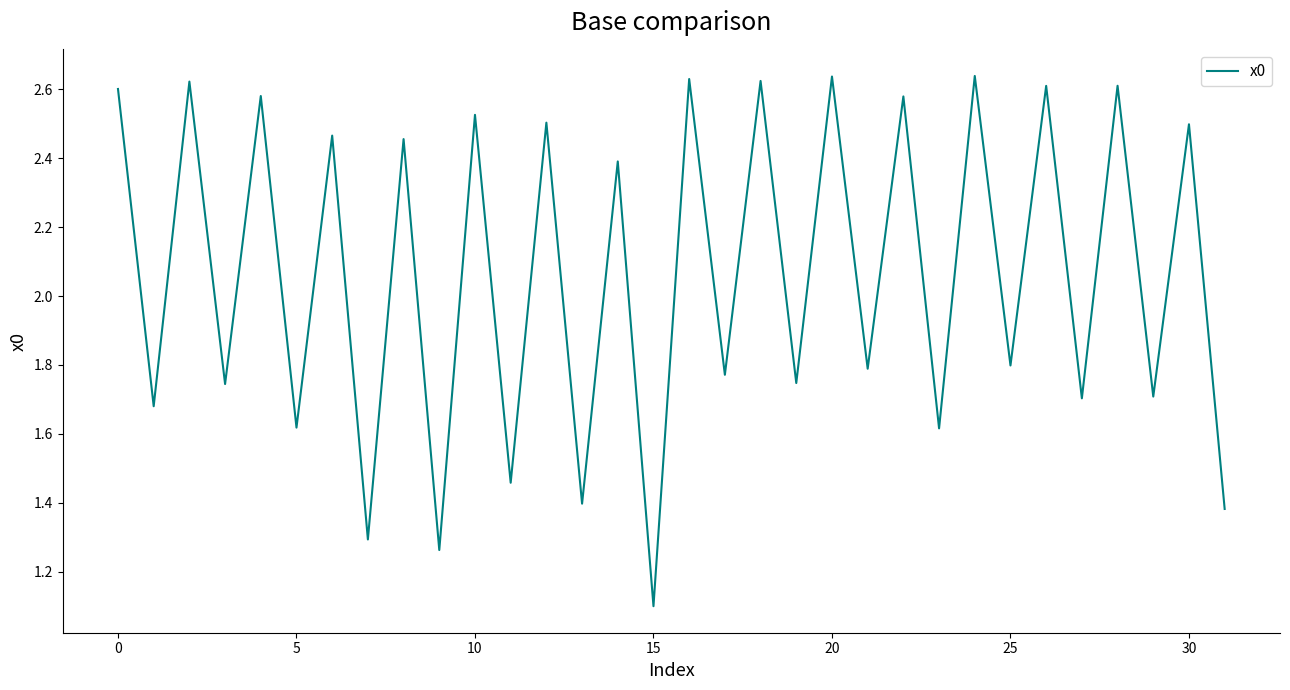

How many interior local valleys (lower than both neighbors) does the data have?

15